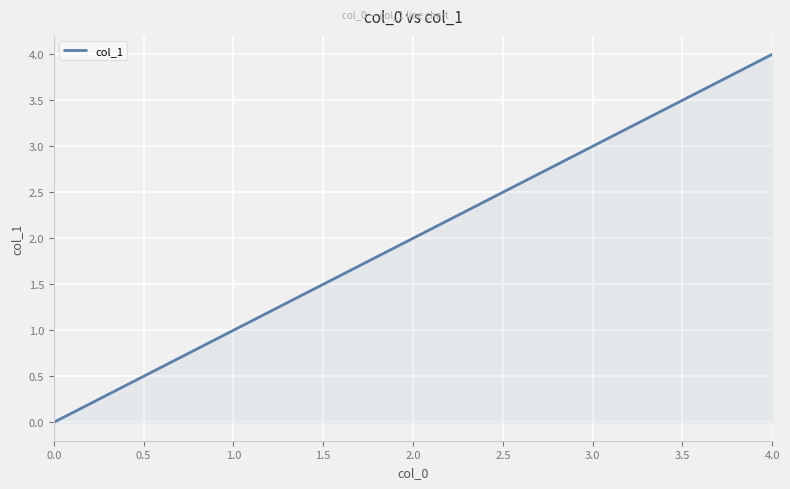

Count the number of data series in this chart.

1